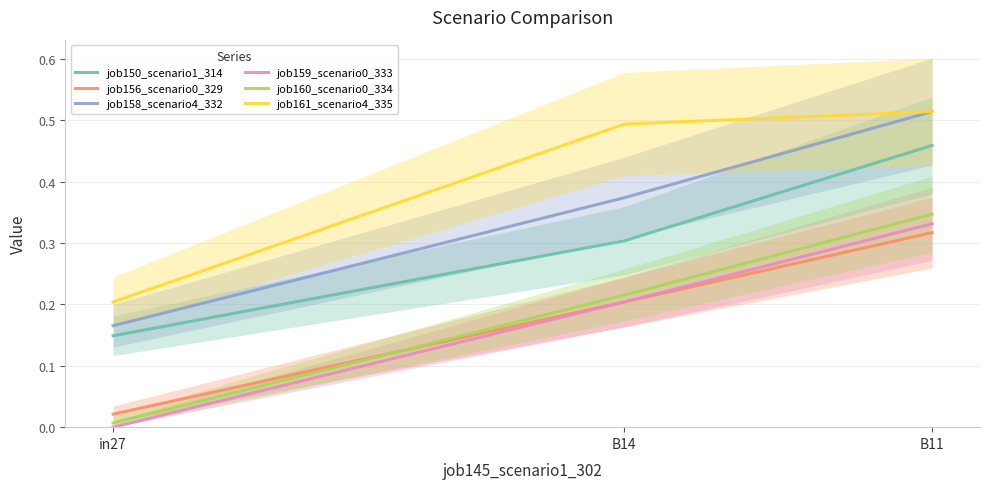

Which category has the highest value across all series?

B11